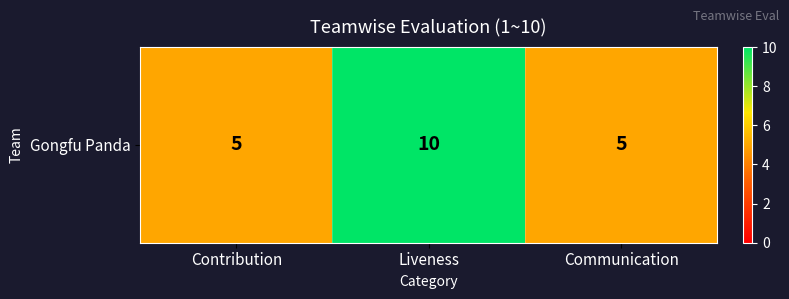

Reading left to right, list all the values displayed in this chart.

Contribution=5	Liveness=10	Communication=5